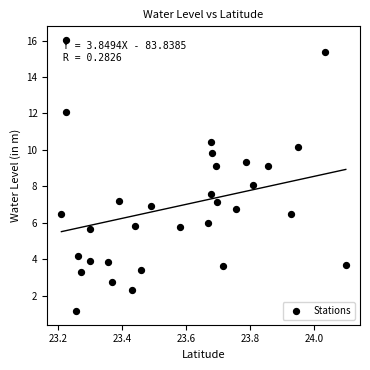

What is the range of X values (max minus min)?

0.9